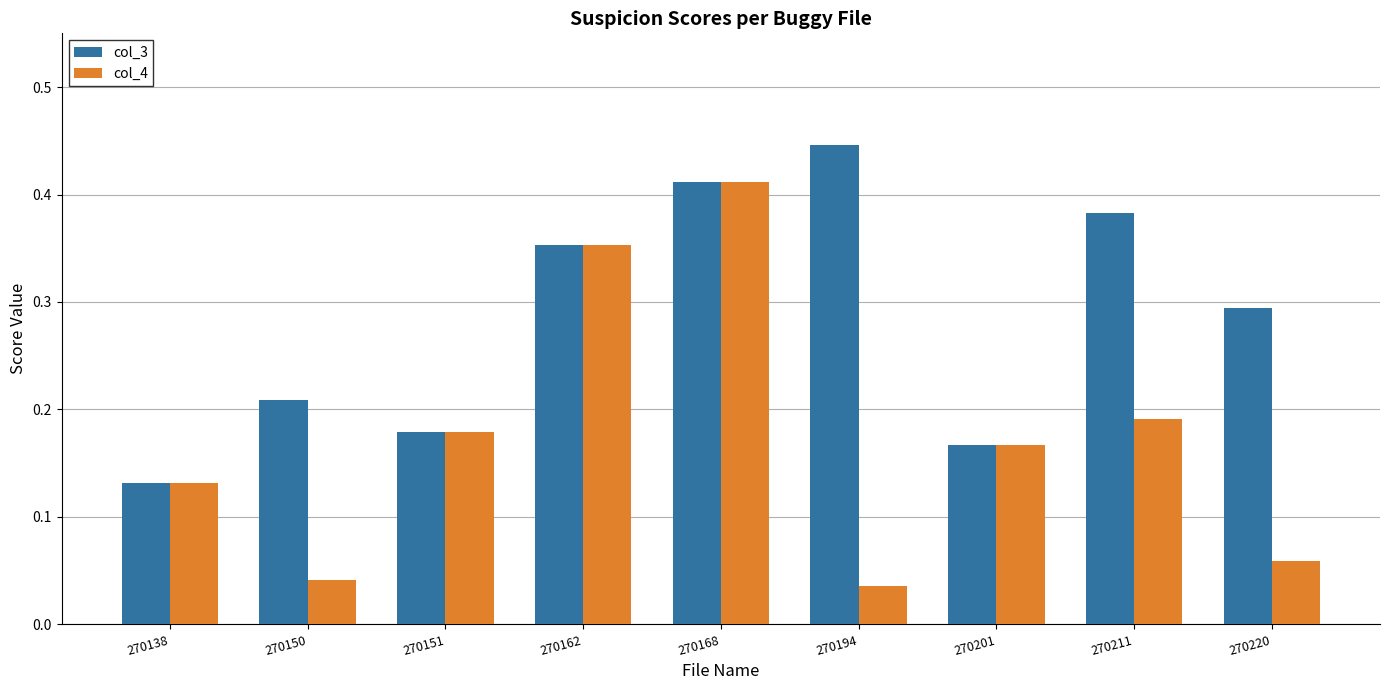

Is it true that col_4 equals 0.1 at 270150?

False